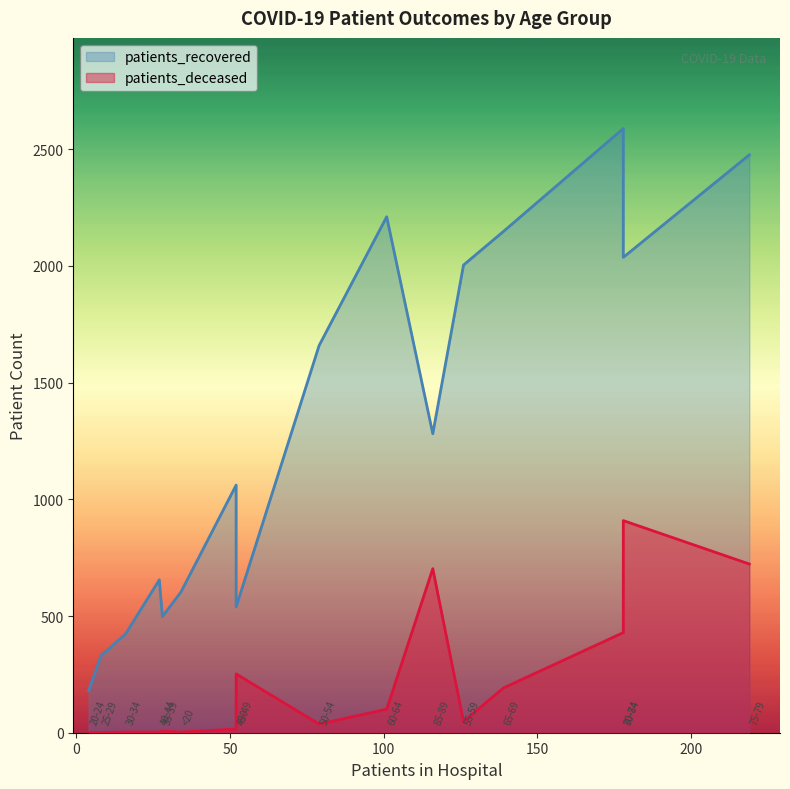

Reading left to right, transcribe all the data shown in this chart.

patients_recovered: <20=602	20-24=180	25-29=330	30-34=423	35-39=498	40-44=655	45-49=1061	50-54=1659	55-59=2004	60-64=2211	65-69=2148	70-74=2589	75-79=2476	80-84=2037	85-89=1281	>90=539
patients_deceased: <20=3	20-24=0	25-29=1	30-34=3	35-39=7	40-44=3	45-49=16	50-54=37	55-59=48	60-64=101	65-69=192	70-74=429	75-79=723	80-84=909	85-89=703	>90=252